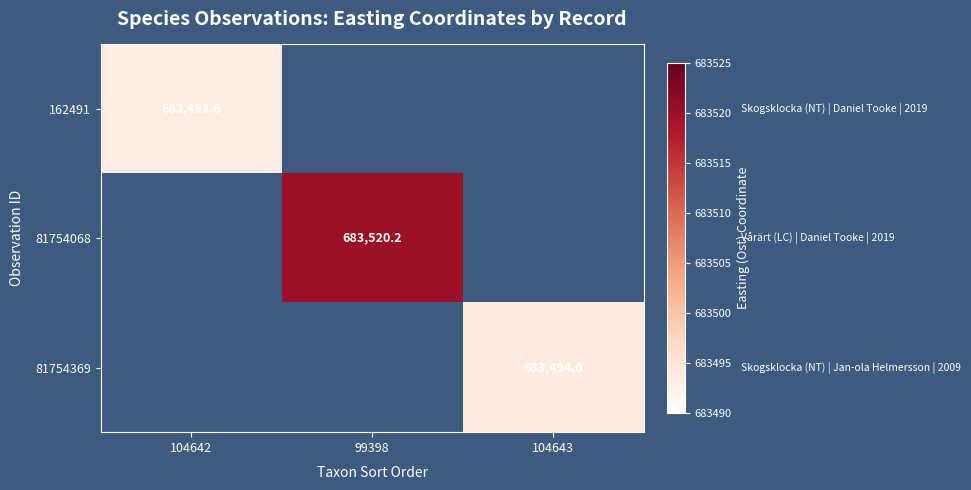

At how many categories does at least one series exceed 683499?

1